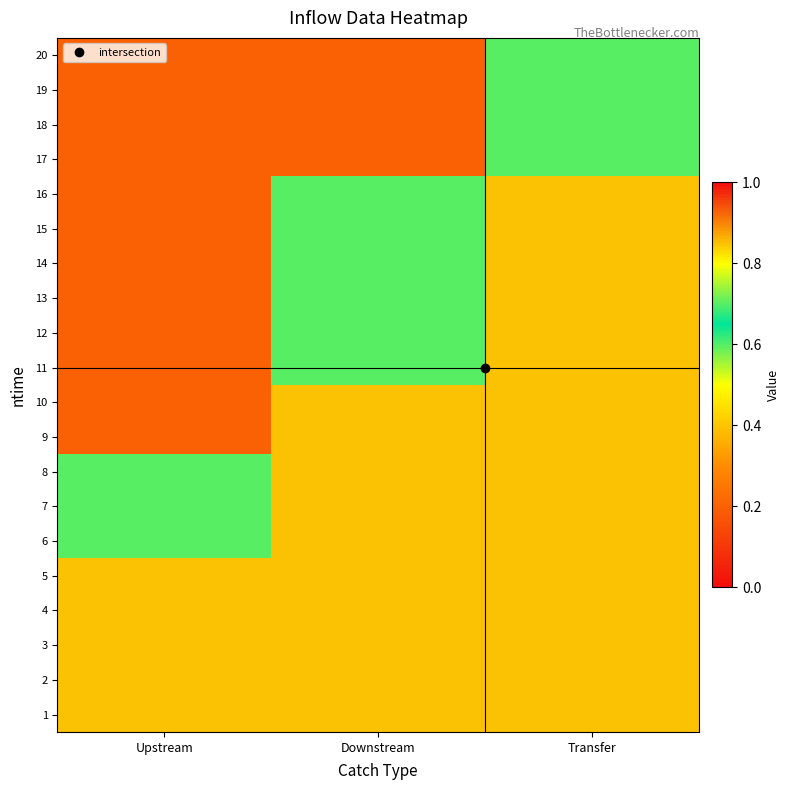

Reading right to left, list all the values displayed in this chart.

1: Transfer=0.8	Downstream=0.8	Upstream=0.8
2: Transfer=0.8	Downstream=0.8	Upstream=0.8
3: Transfer=0.8	Downstream=0.8	Upstream=0.8
4: Transfer=0.8	Downstream=0.8	Upstream=0.8
5: Transfer=0.8	Downstream=0.8	Upstream=0.8
6: Transfer=0.8	Downstream=0.8	Upstream=0.7
7: Transfer=0.8	Downstream=0.8	Upstream=0.7
8: Transfer=0.8	Downstream=0.8	Upstream=0.7
9: Transfer=0.8	Downstream=0.8	Upstream=0.2
10: Transfer=0.8	Downstream=0.8	Upstream=0.2
11: Transfer=0.8	Downstream=0.7	Upstream=0.2
12: Transfer=0.8	Downstream=0.7	Upstream=0.2
13: Transfer=0.8	Downstream=0.7	Upstream=0.2
14: Transfer=0.8	Downstream=0.7	Upstream=0.2
15: Transfer=0.8	Downstream=0.7	Upstream=0.2
16: Transfer=0.8	Downstream=0.7	Upstream=0.2
17: Transfer=0.7	Downstream=0.2	Upstream=0.2
18: Transfer=0.7	Downstream=0.2	Upstream=0.2
19: Transfer=0.7	Downstream=0.2	Upstream=0.2
20: Transfer=0.7	Downstream=0.2	Upstream=0.2